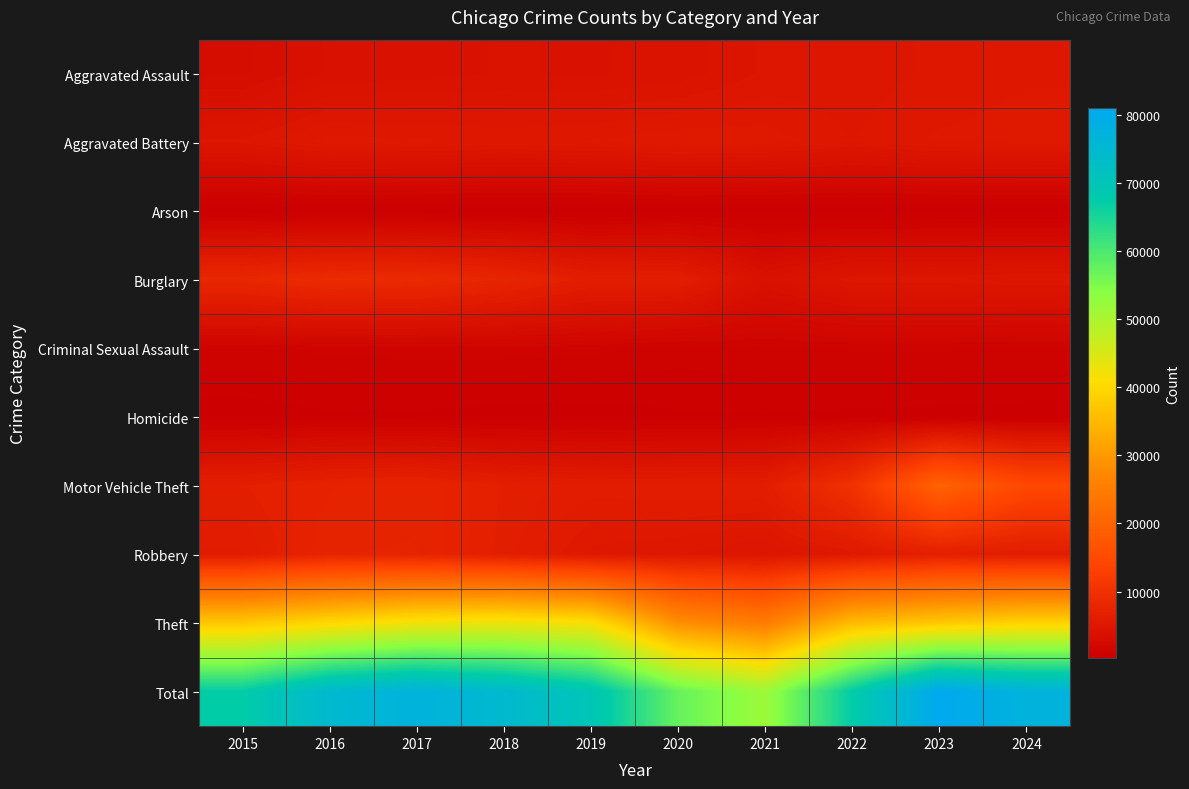

Between 2023 and 2019, which is larger?

2023